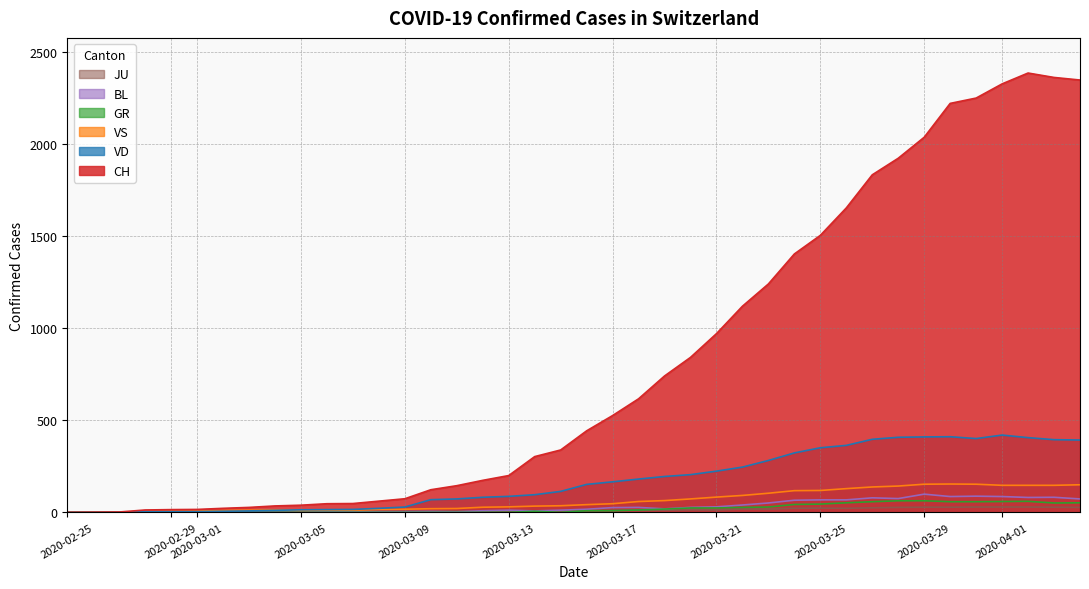

True or false: VS and CH cross at least once.

False